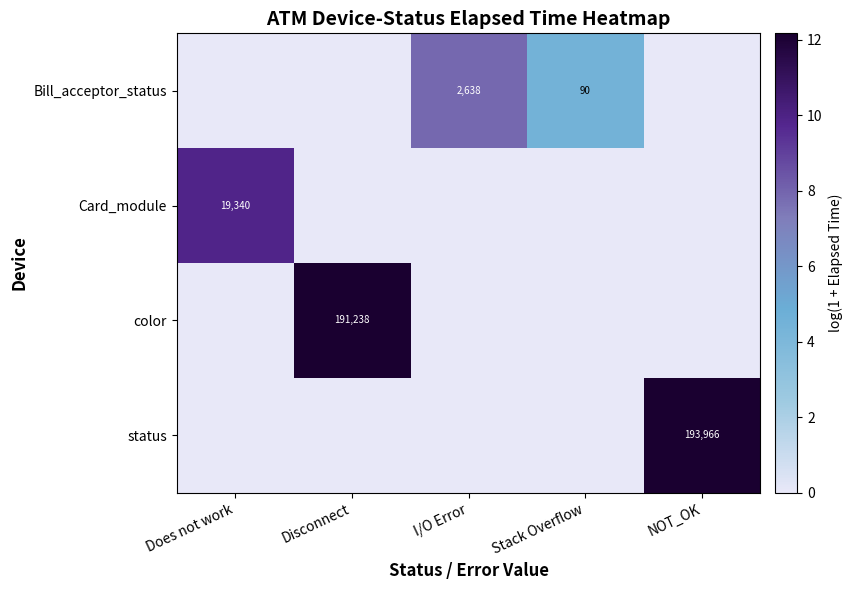

The color series shows 191238 at Disconnect. True or false?

True